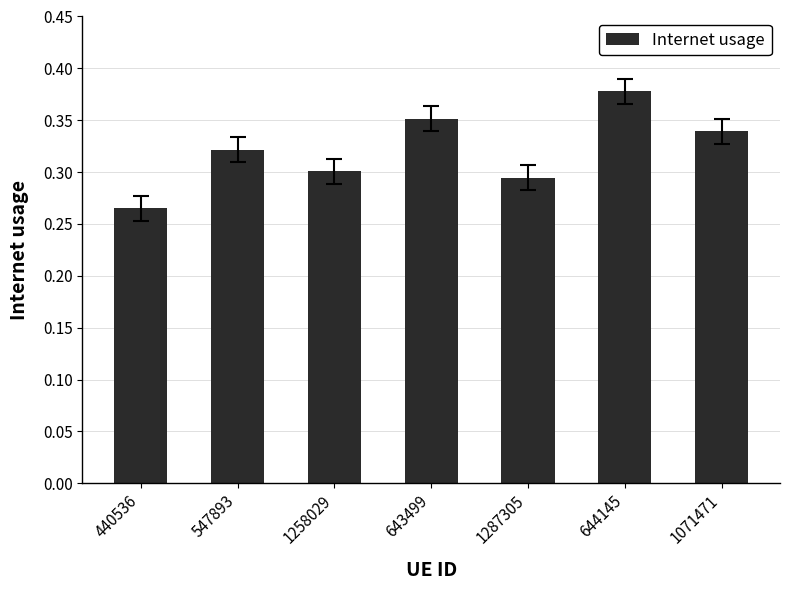

Count the values in the range 0 to 1.

7